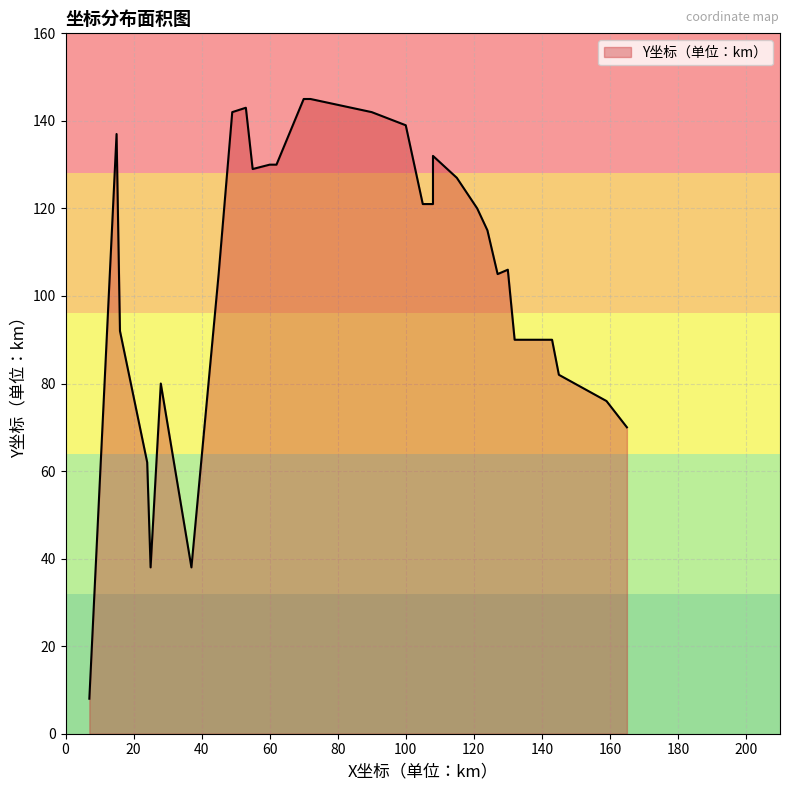

Is it true that the value at 28 is 127?

False